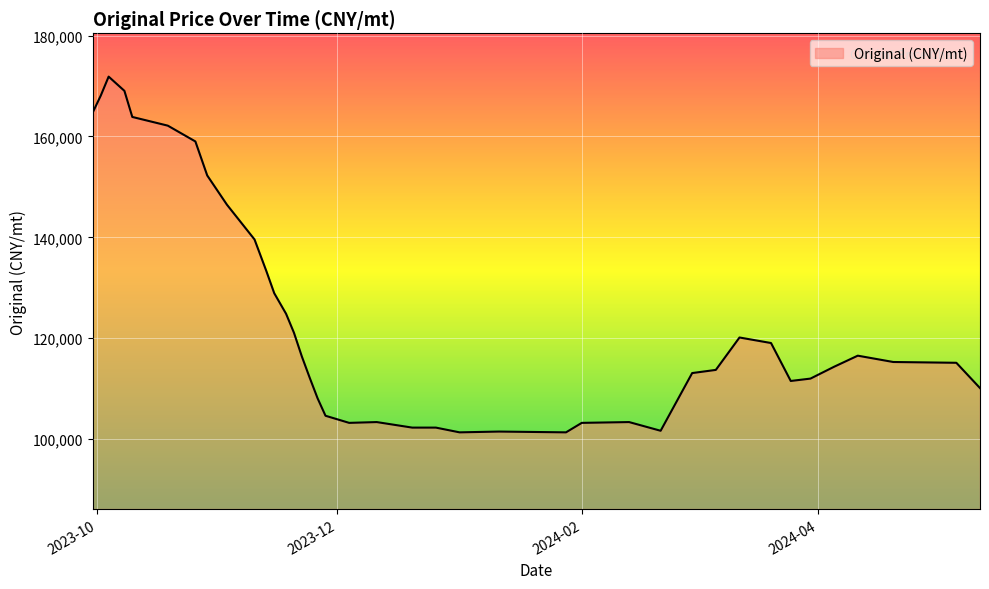

What is the difference between the second highest and minimum values?

67692.3